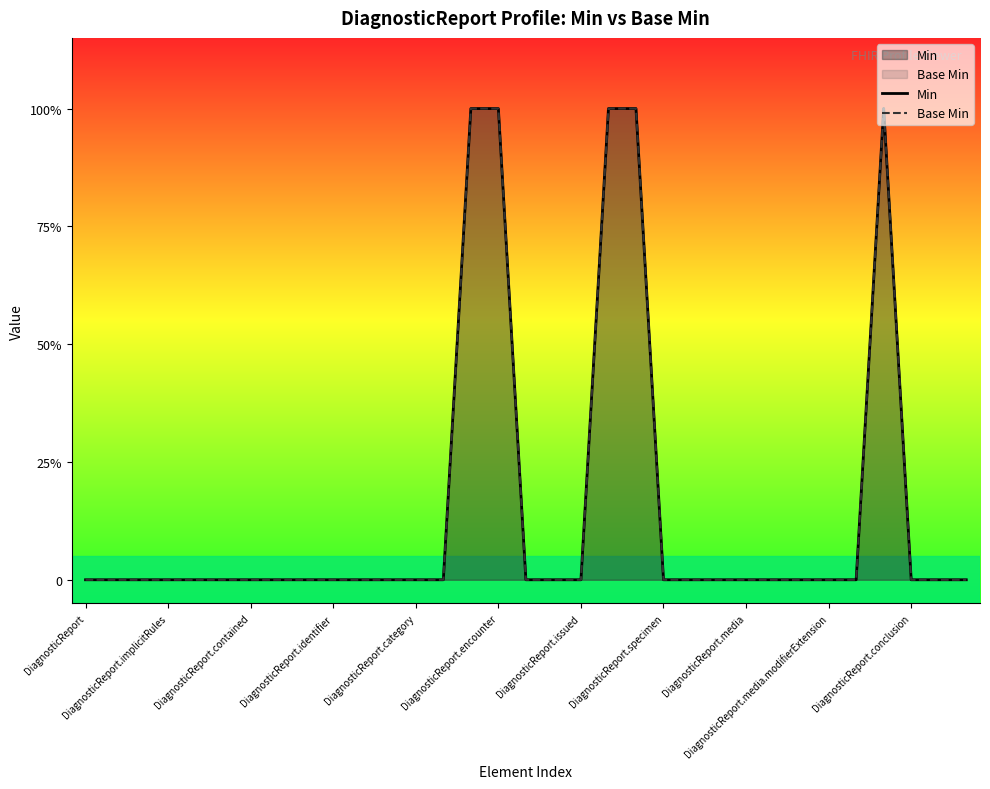

Reading left to right, extract all data points from this chart.

Min: 0	0	0	0	0	0	0	0	0	0	0	0	0	0	1	1	0	0	0	1	1	0	0	0	0	0	0	0	0	1	0	0	0
Base Min: 0	0	0	0	0	0	0	0	0	0	0	0	0	0	1	1	0	0	0	1	1	0	0	0	0	0	0	0	0	1	0	0	0